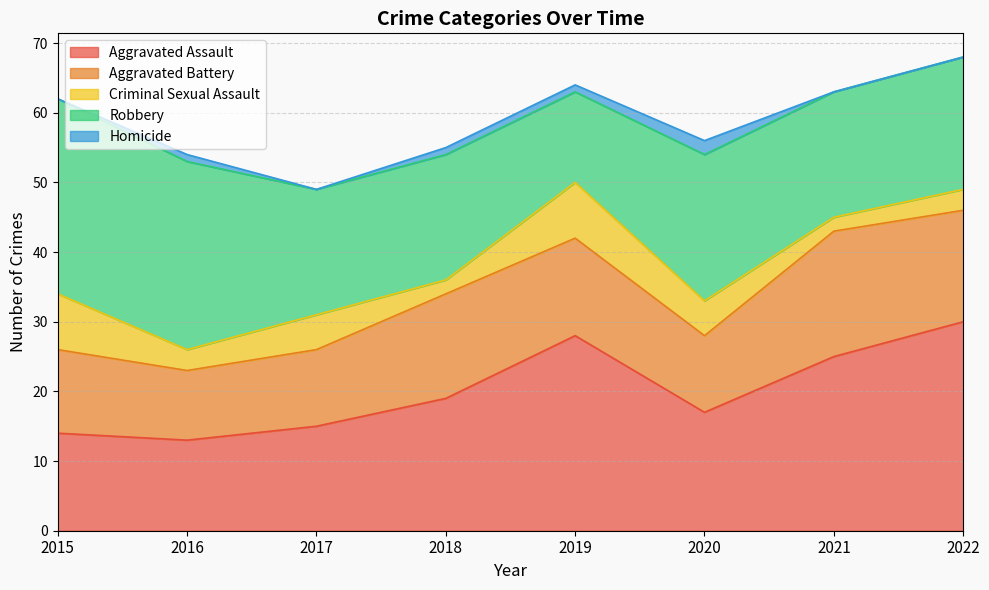

What is the value of the Homicide point at the 4th from the left?

1